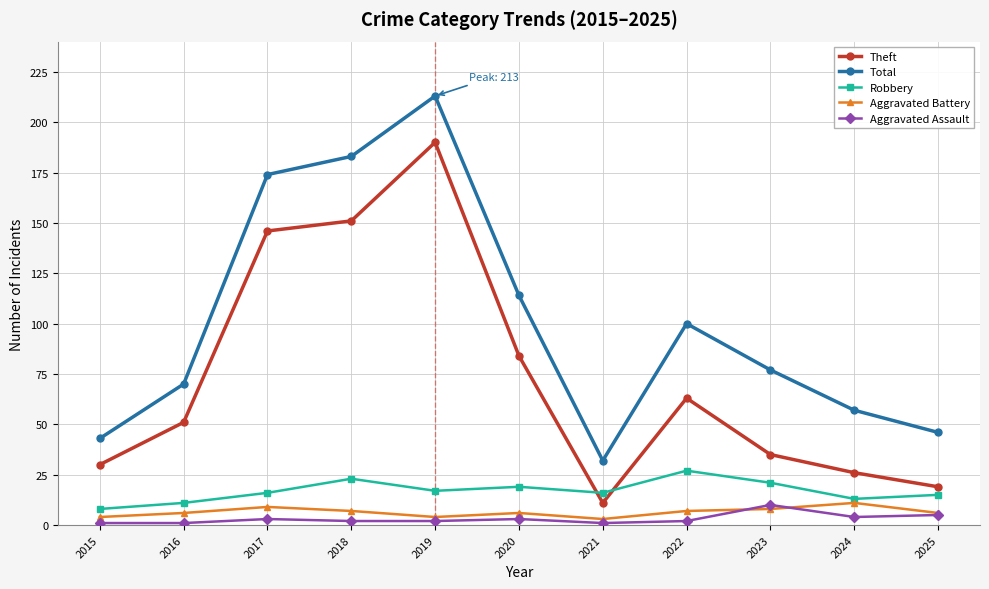

True or false: Aggravated Battery and Total cross at least once.

False